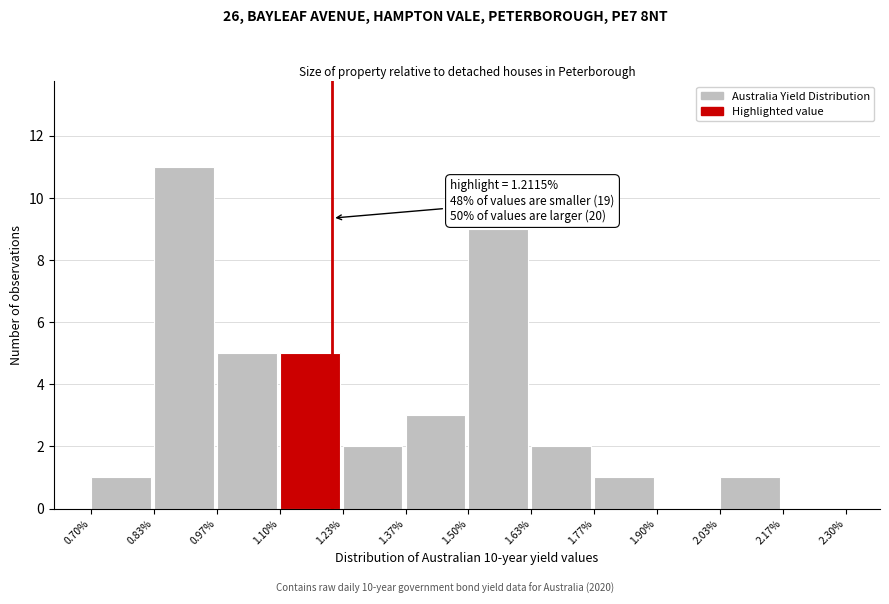

Over which range of the x-axis is the bar tallest?

0.83% to 0.97%